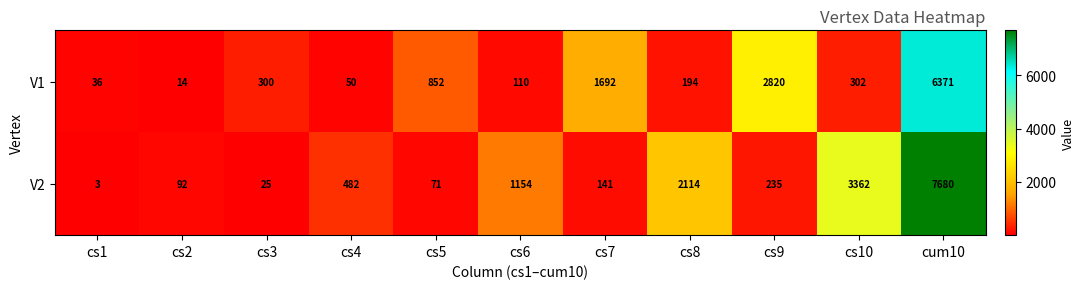

Which series changed the most between cs2 and cs4?

V2